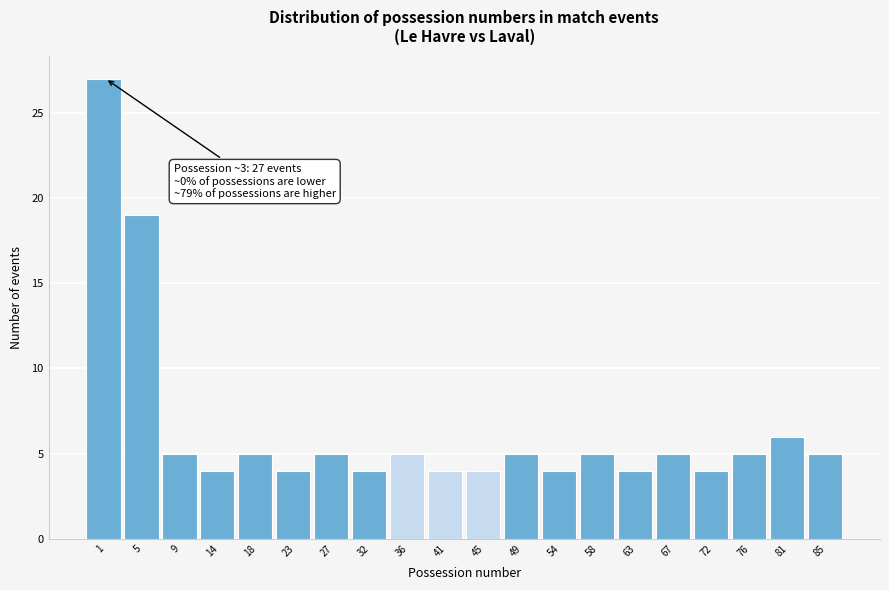

Reading right to left, list all the values displayed in this chart.

5	6	5	4	5	4	5	4	5	4	4	5	4	5	4	5	4	5	19	27